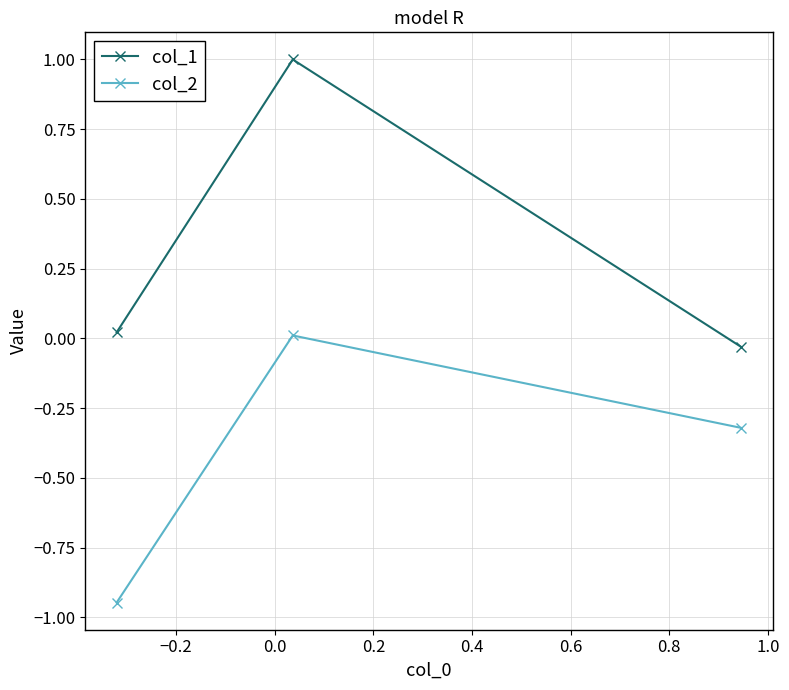

Which series has the largest range (max minus min)?

col_1